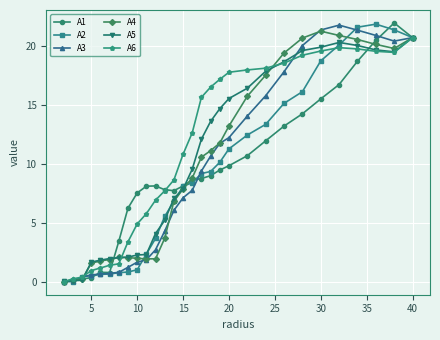

What is the maximum value for A3?

21.7